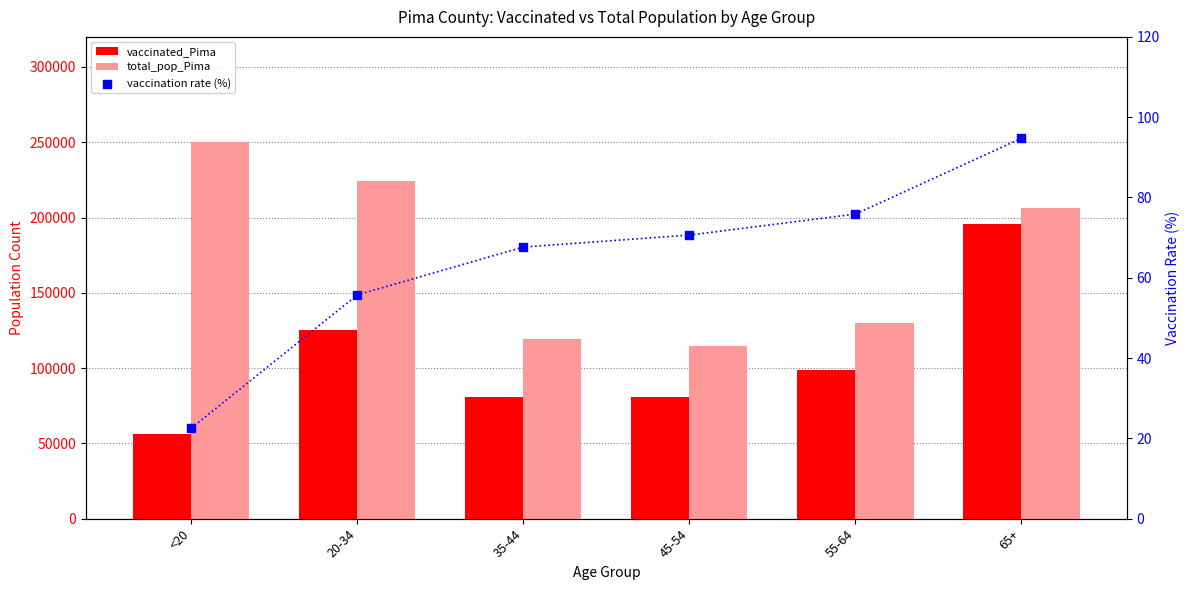

At which category is the sum across all series the highest?

65+